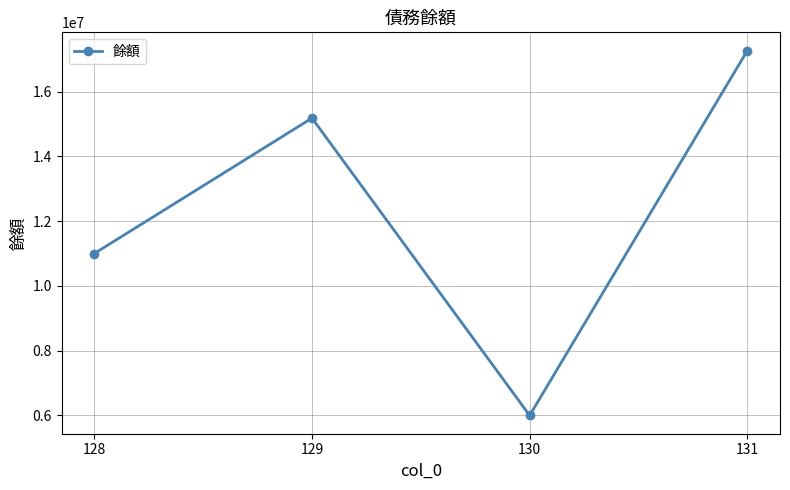

How many values are below 15180000?

2